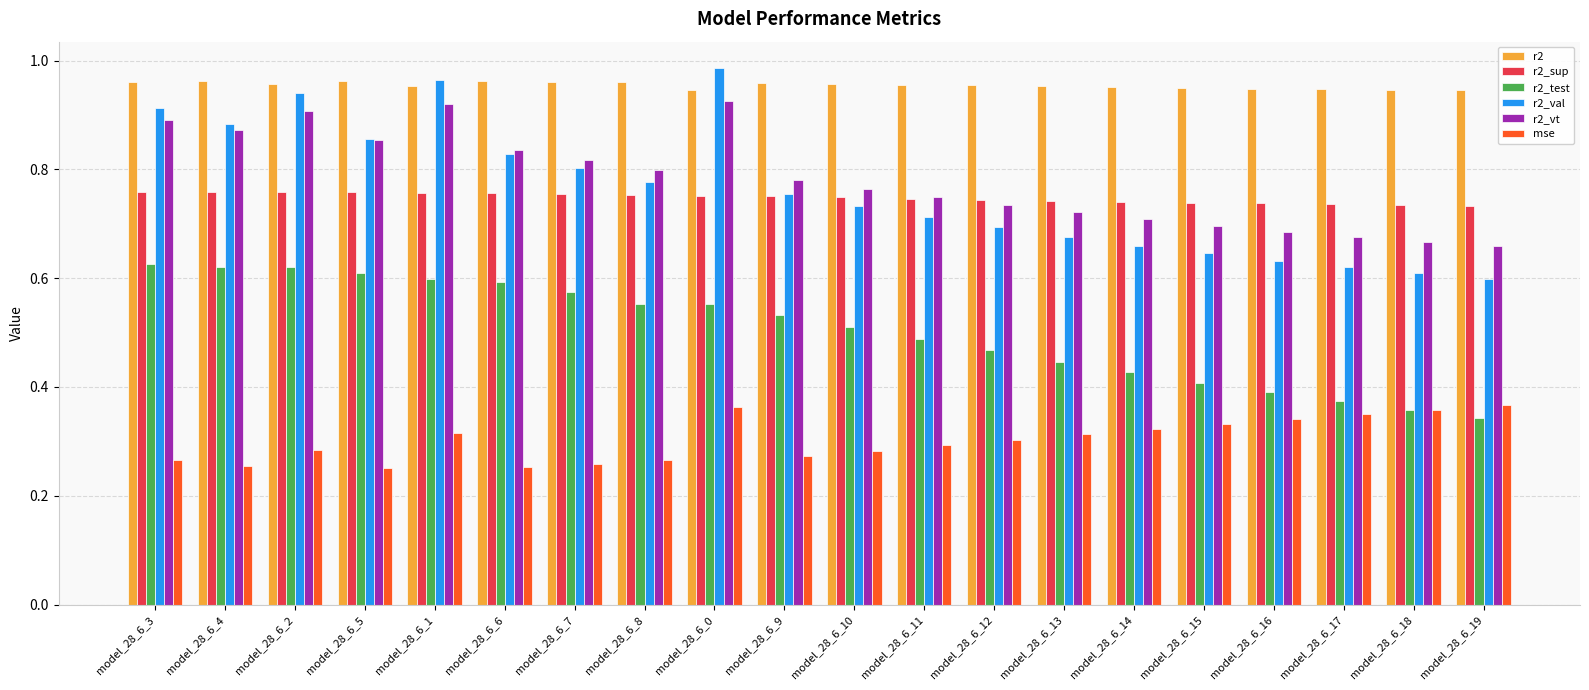

Rank the series at model_28_6_16 from lowest to highest value.

mse, r2_test, r2_val, r2_vt, r2_sup, r2